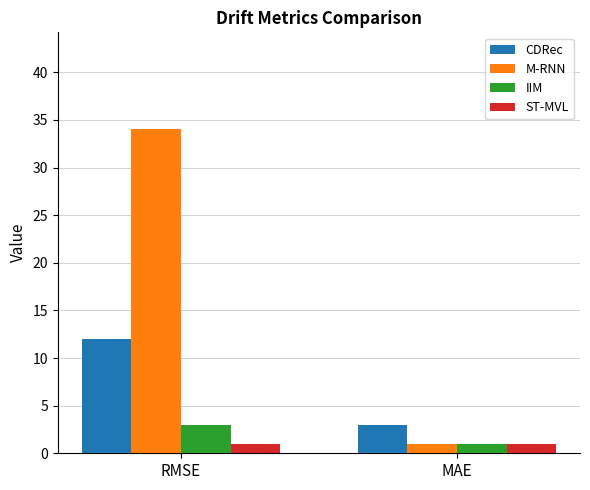

Which series changed the most between RMSE and MAE?

M-RNN